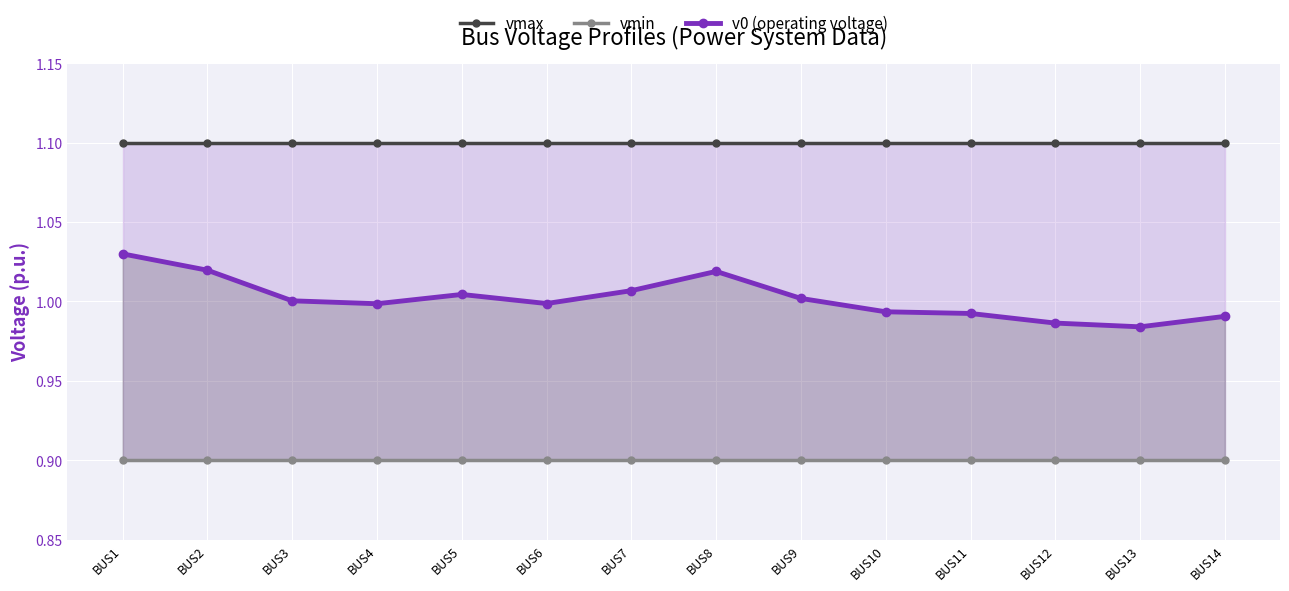

Between BUS6 and BUS10, which is larger?

BUS6